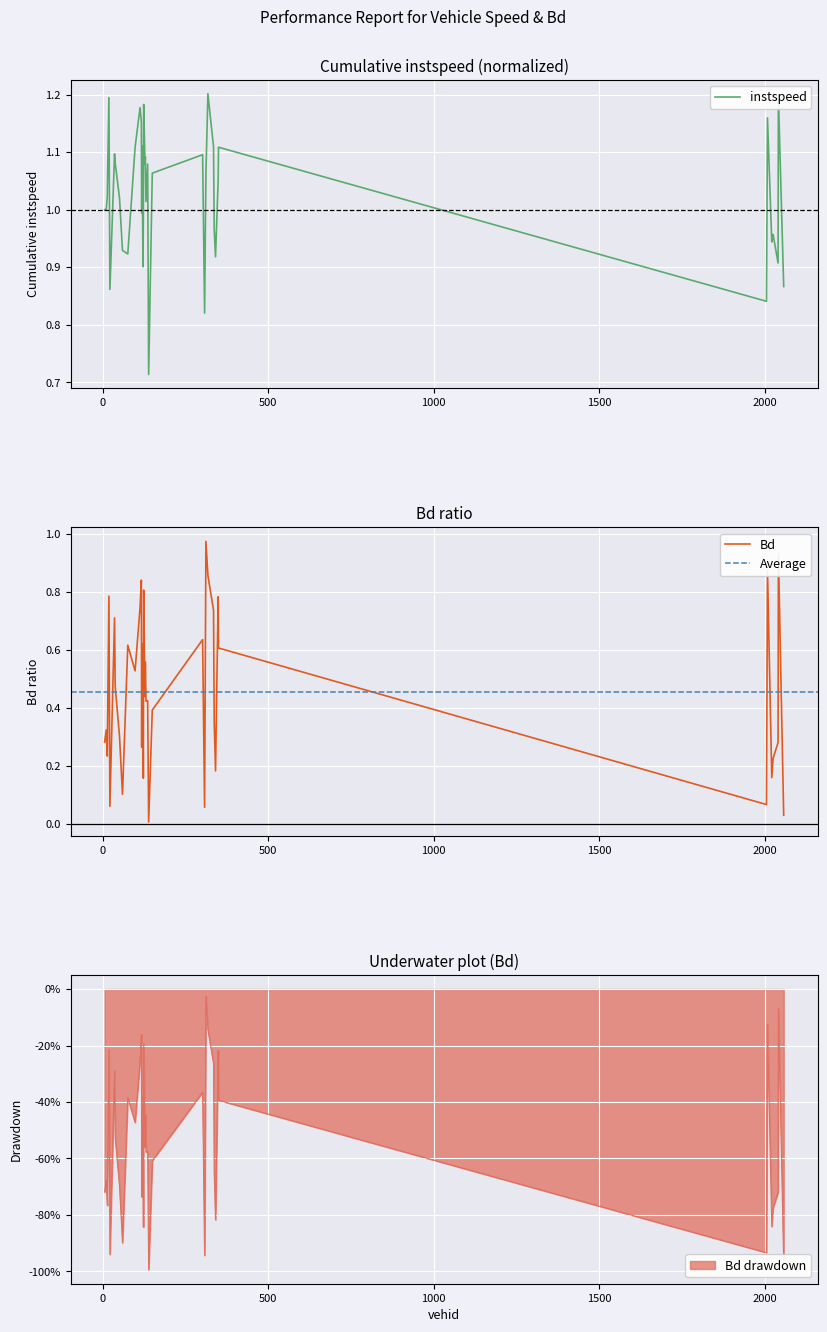

Rank the series by their average value, from lowest to highest.

Bd, instspeed